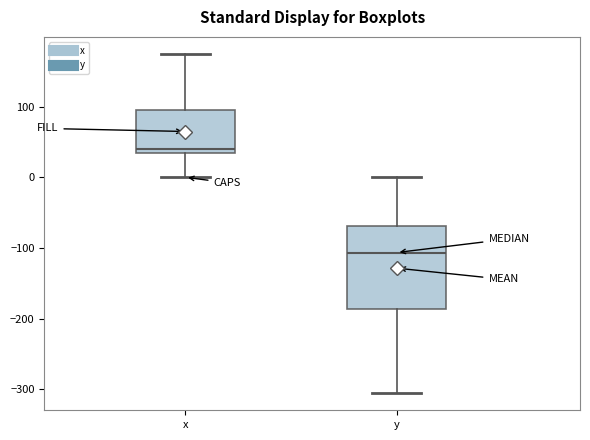

Reading left to right, read every box against the y-axis: the position of its median line, the range the box covers, and the ends of its whiskers. The values are not printed on the chart, so give them approximately, as read against the axis.

x: median 40, box 30 to 100, whiskers 0 to 170
y: median -110, box -190 to -70, whiskers -310 to 0